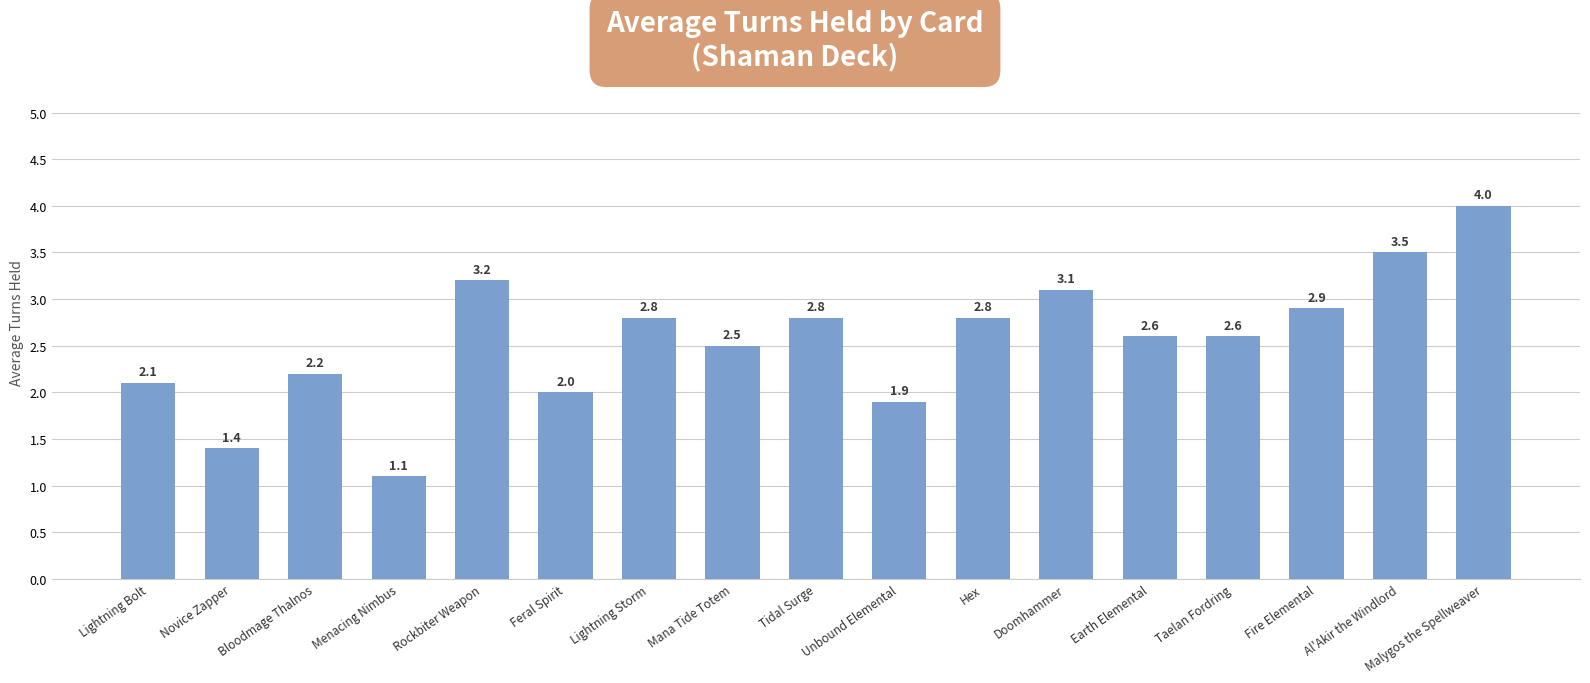

Where is the data nearest to the value 2?

Feral Spirit